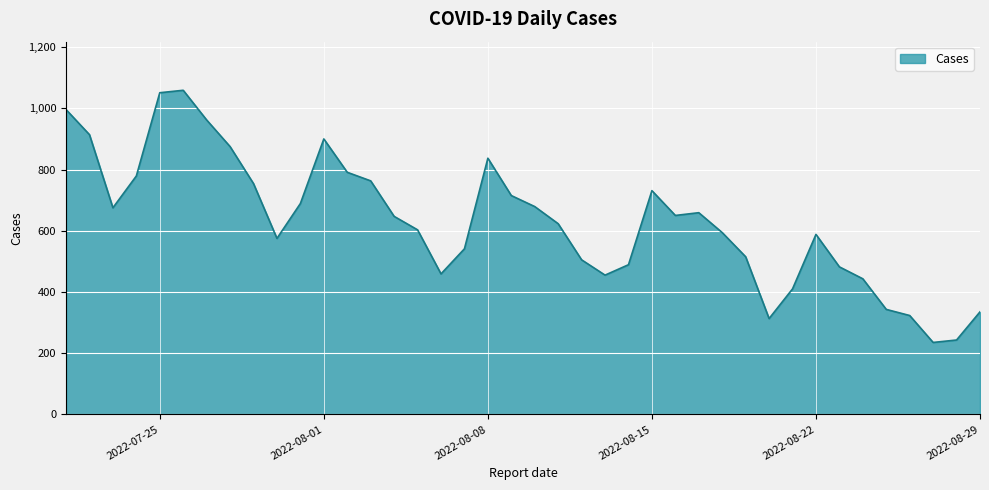

How many lines are shown in the chart?

1